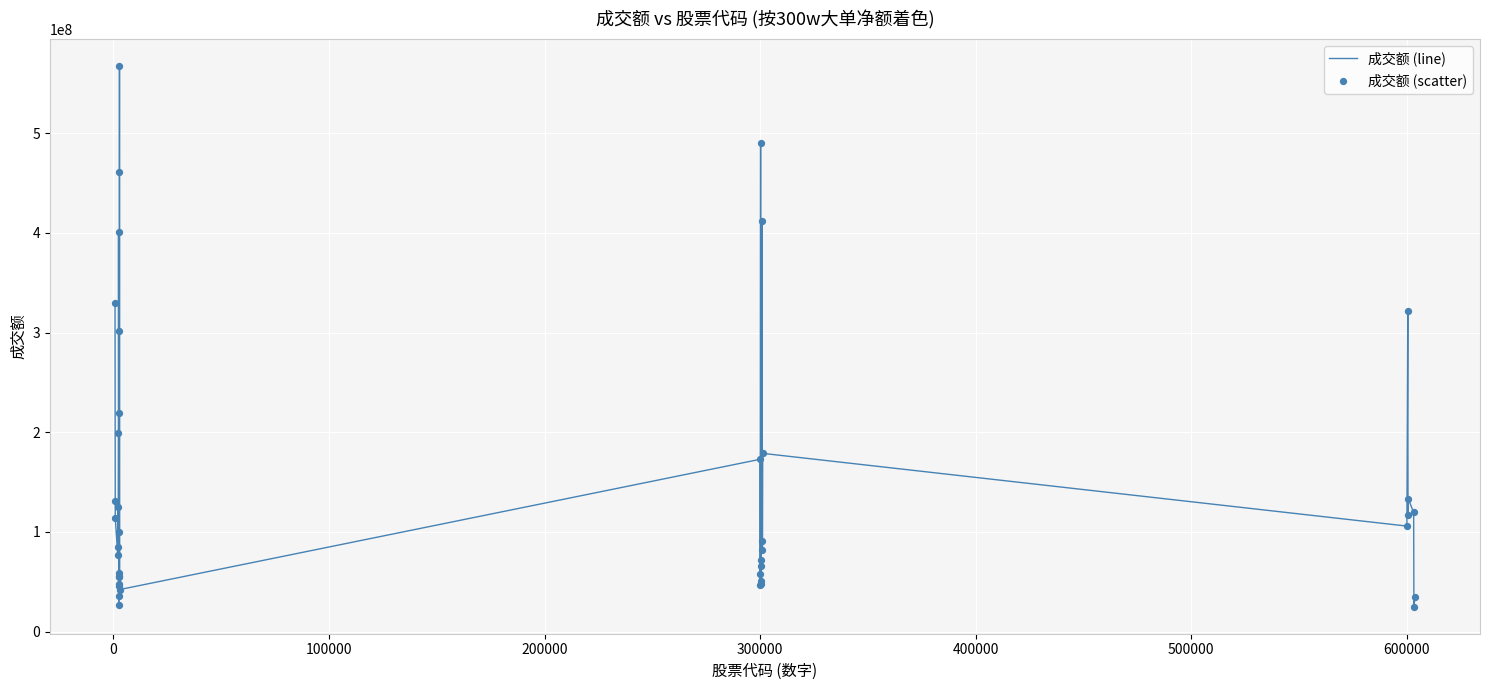

What is the maximum value shown in the chart?

567510216